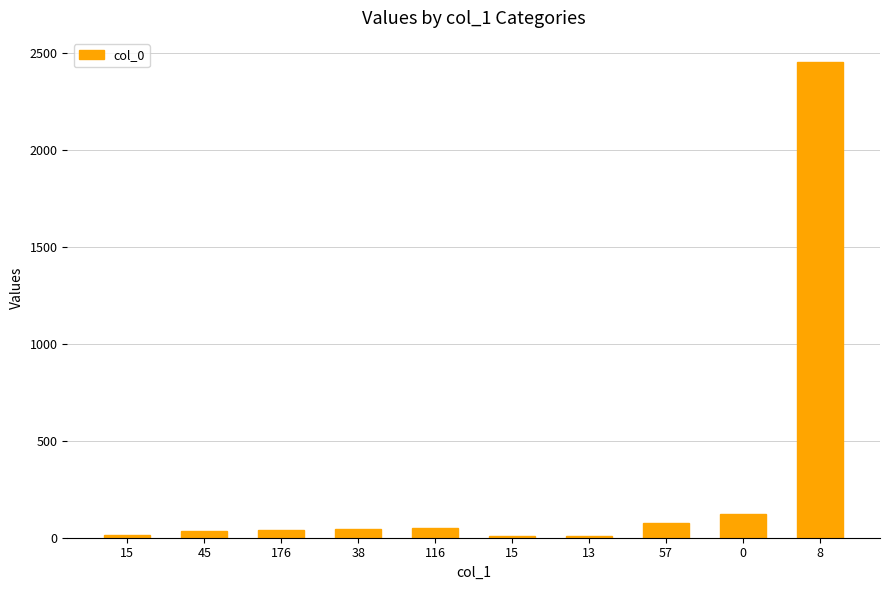

Reading left to right, what are all the values shown in this chart?

13	34	38	44	50	10	7	75	122	2457